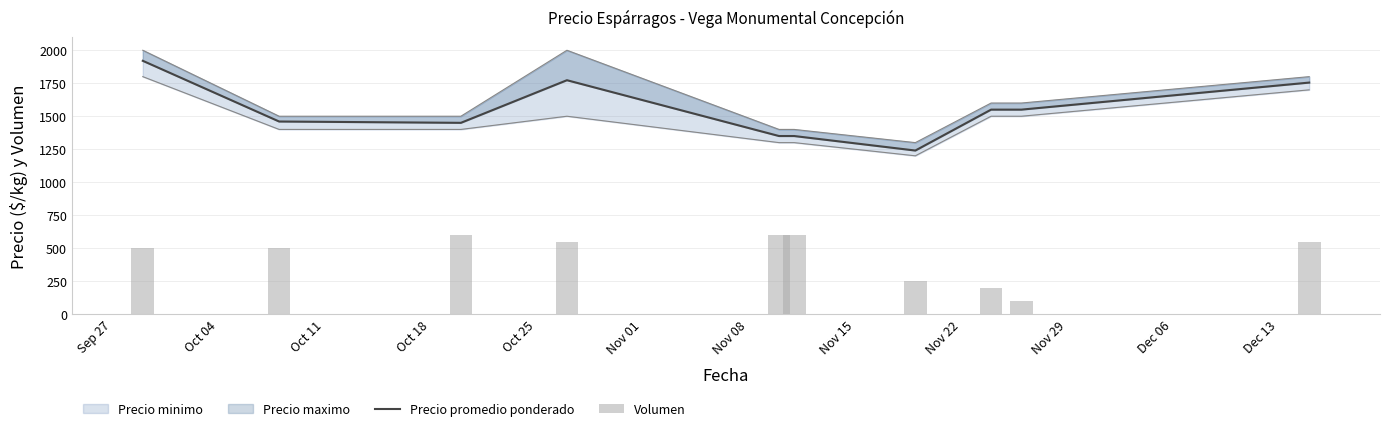

Reading left to right, extract all data points from this chart.

Precio promedio ponderado: 1920	1460	1450	1773	1350	1350	1240	1550	1550	1755
Volumen: 500	500	600	550	600	600	250	200	100	550